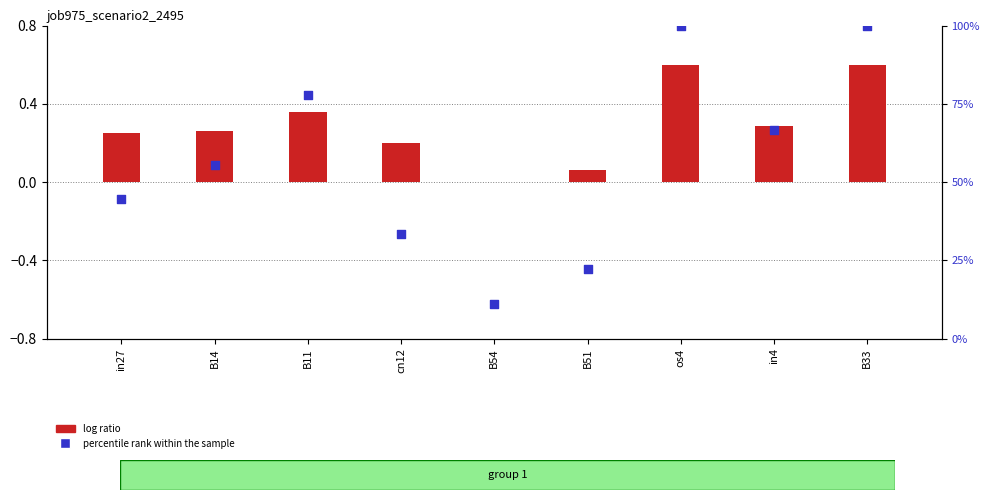

What is the total value across all series at B54?

11.1